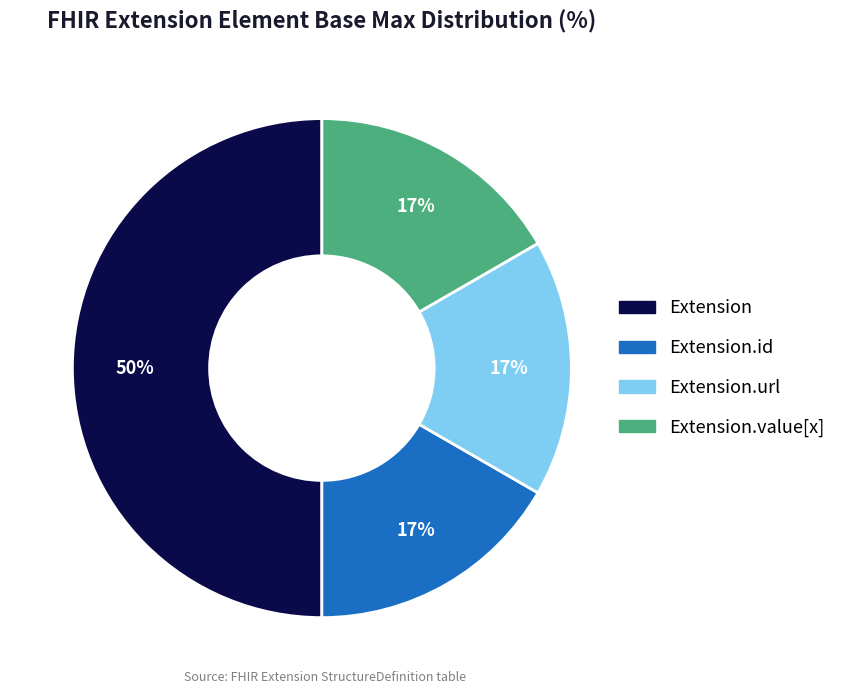

To the nearest percent, what is the average slice percentage?

25%